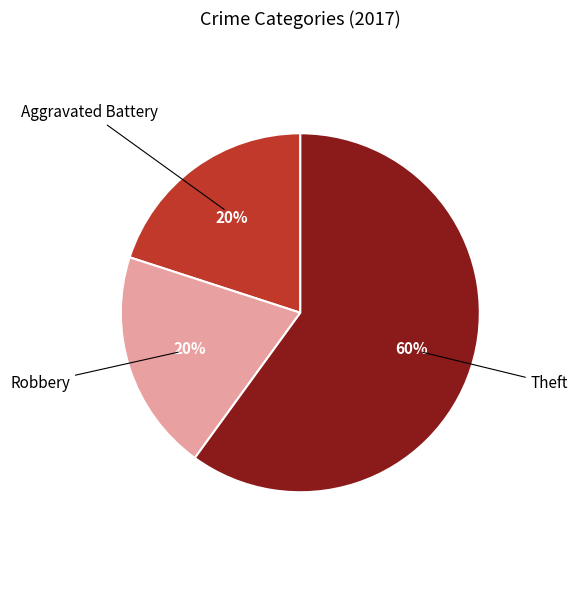

Is there a majority slice in this chart?

Yes